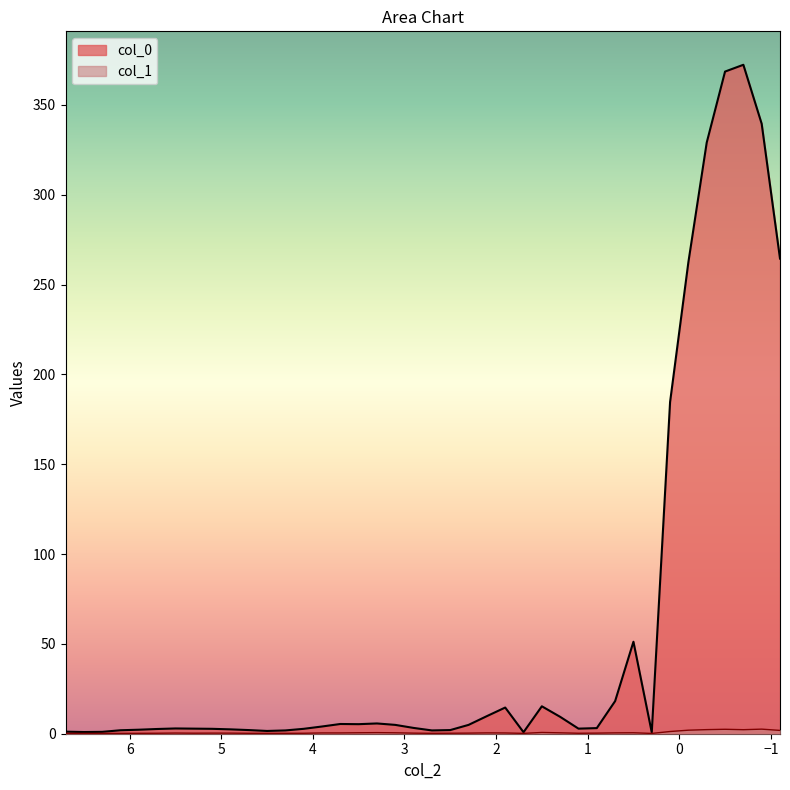

Where is the first local minimum for col_1?

6.5